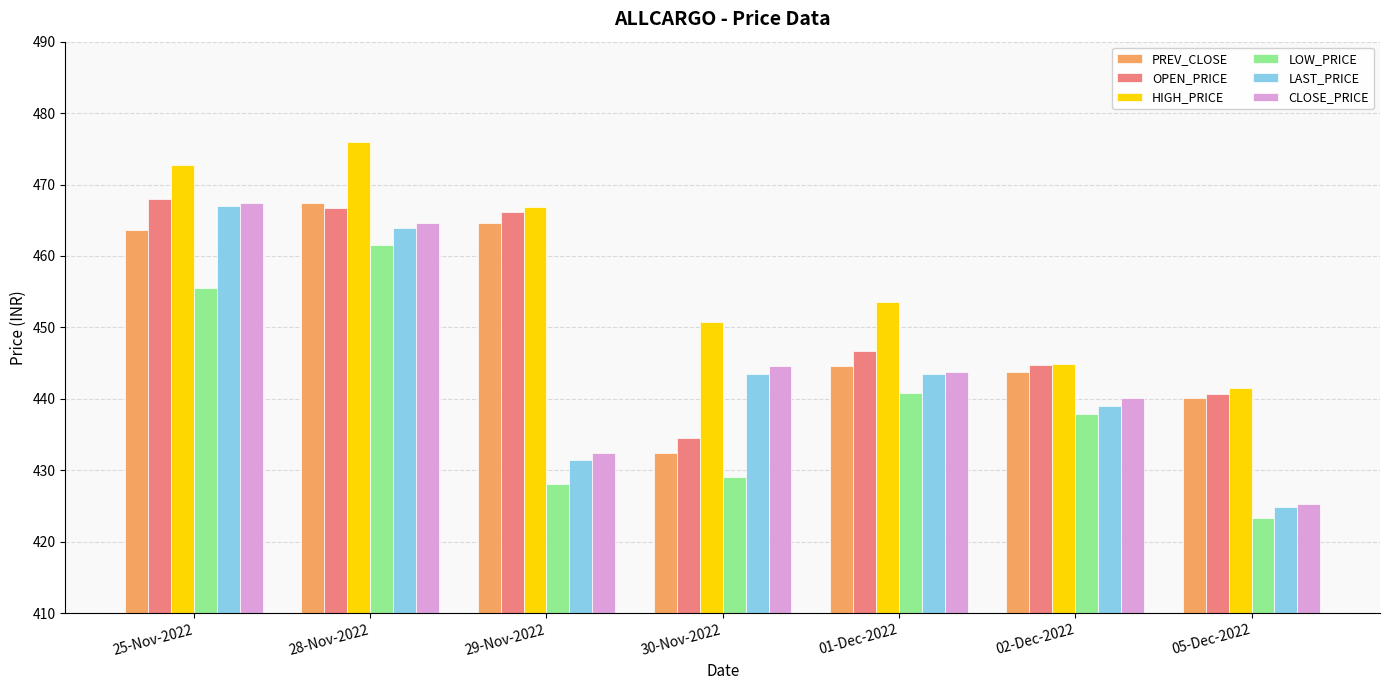

How many bars are there in total?

42